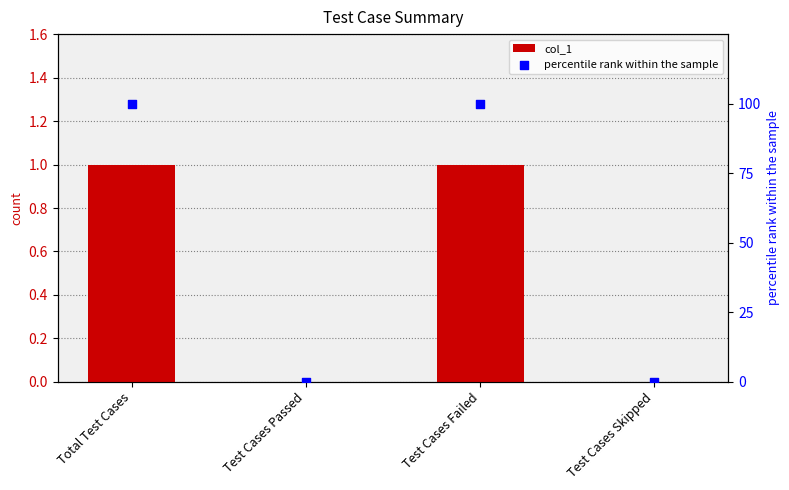

Which series has the widest spread of Y values?

percentile rank within the sample